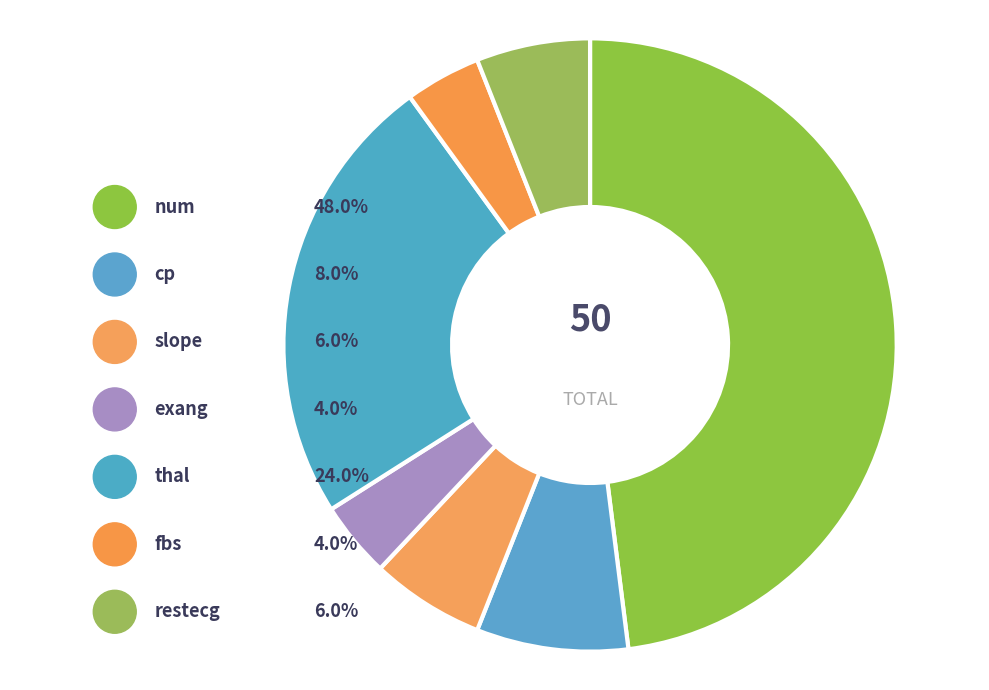

Does any single category account for the majority?

No